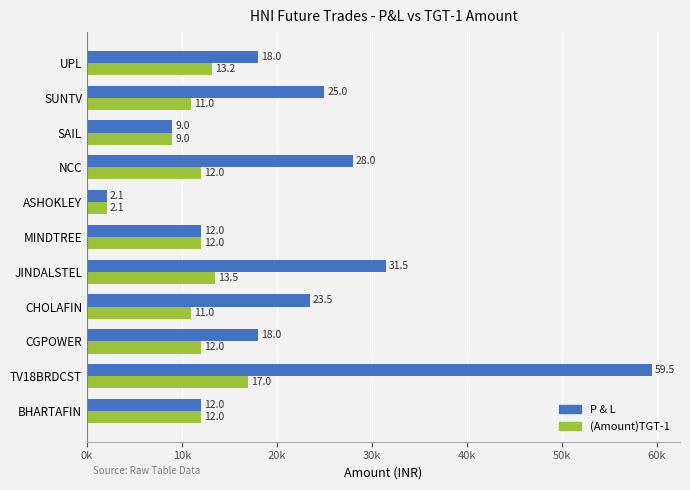

What are all the series names shown in the legend?

P & L, (Amount)TGT-1